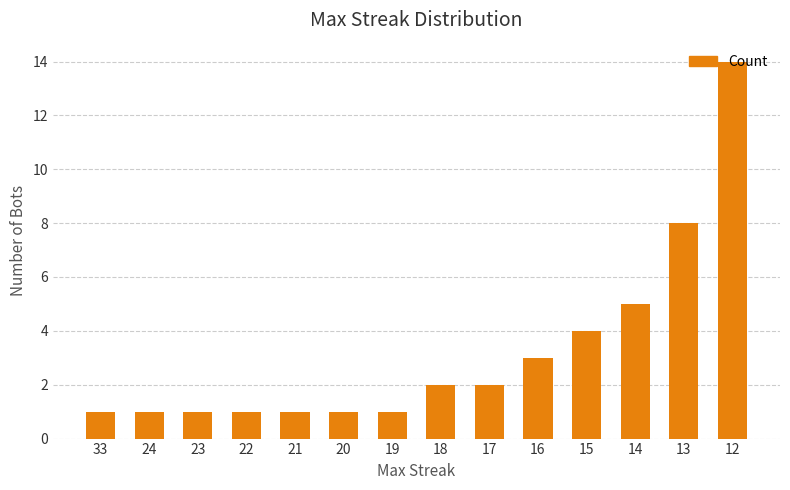

How many bars are there in total?

14